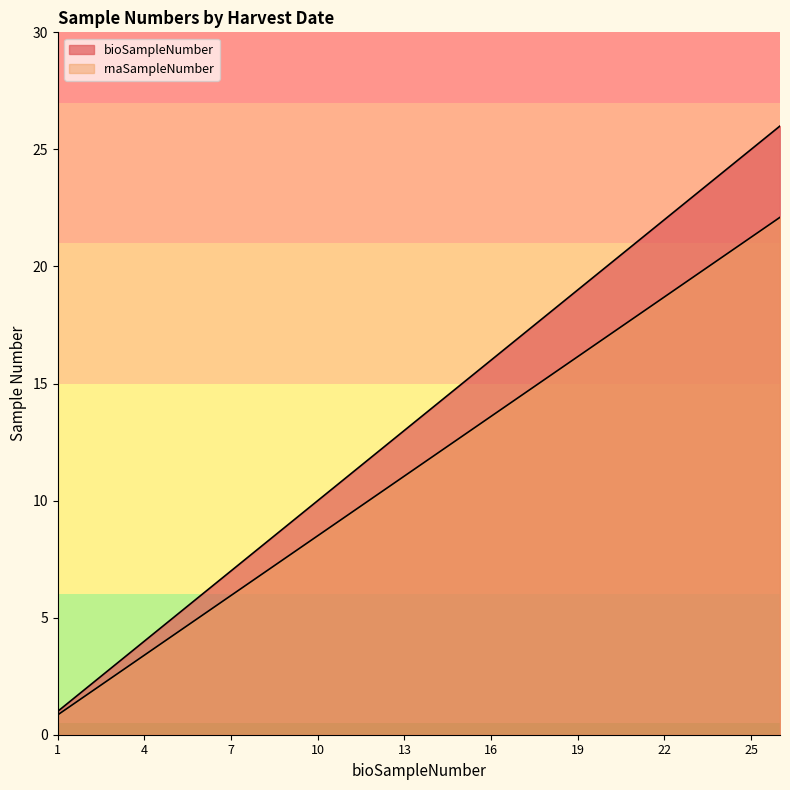

At which label is bioSampleNumber closest to 13?

13